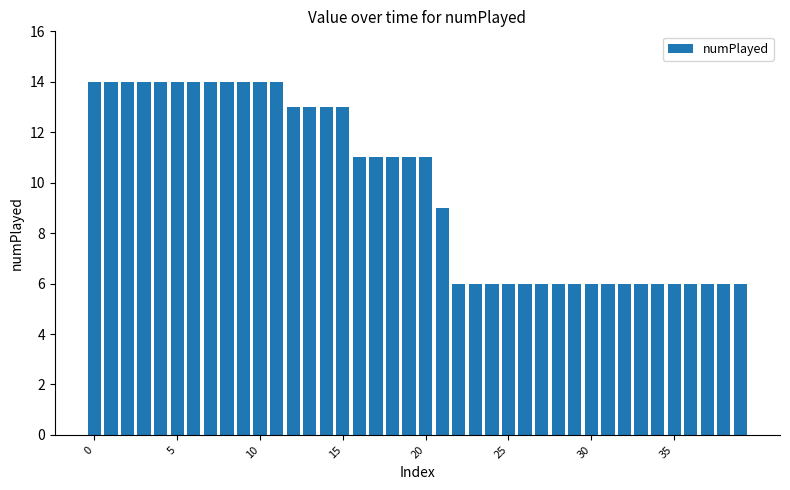

Reading left to right, list all the values displayed in this chart.

14	14	14	14	14	14	14	14	14	14	14	14	13	13	13	13	11	11	11	11	11	9	6	6	6	6	6	6	6	6	6	6	6	6	6	6	6	6	6	6